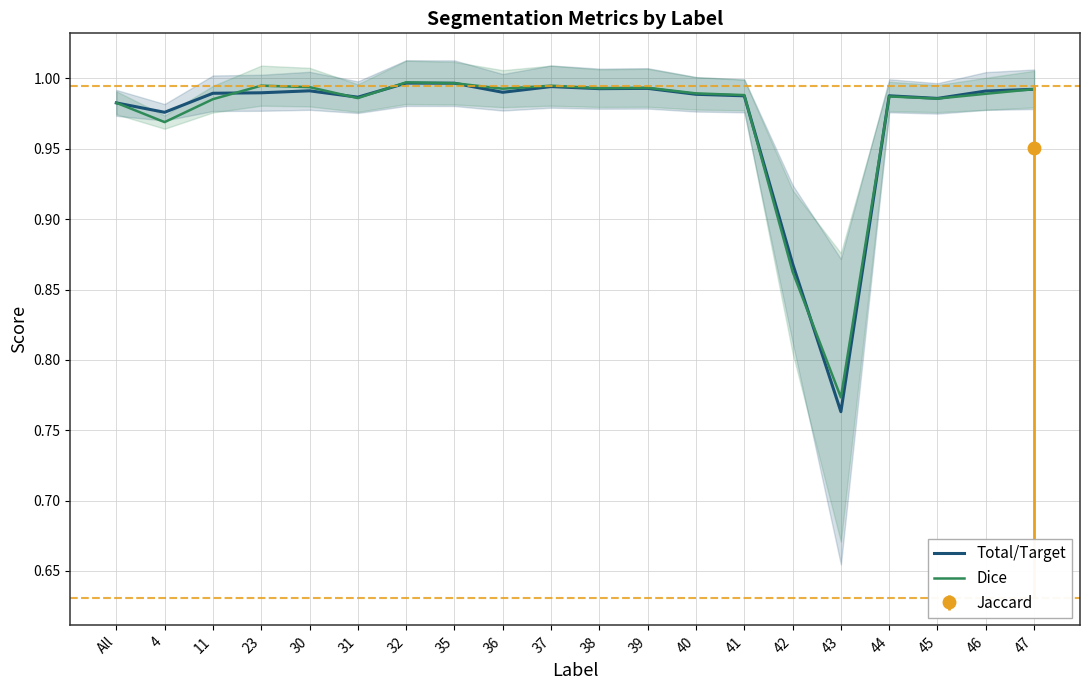

Is it true that Dice equals 1.0 at 11?

True